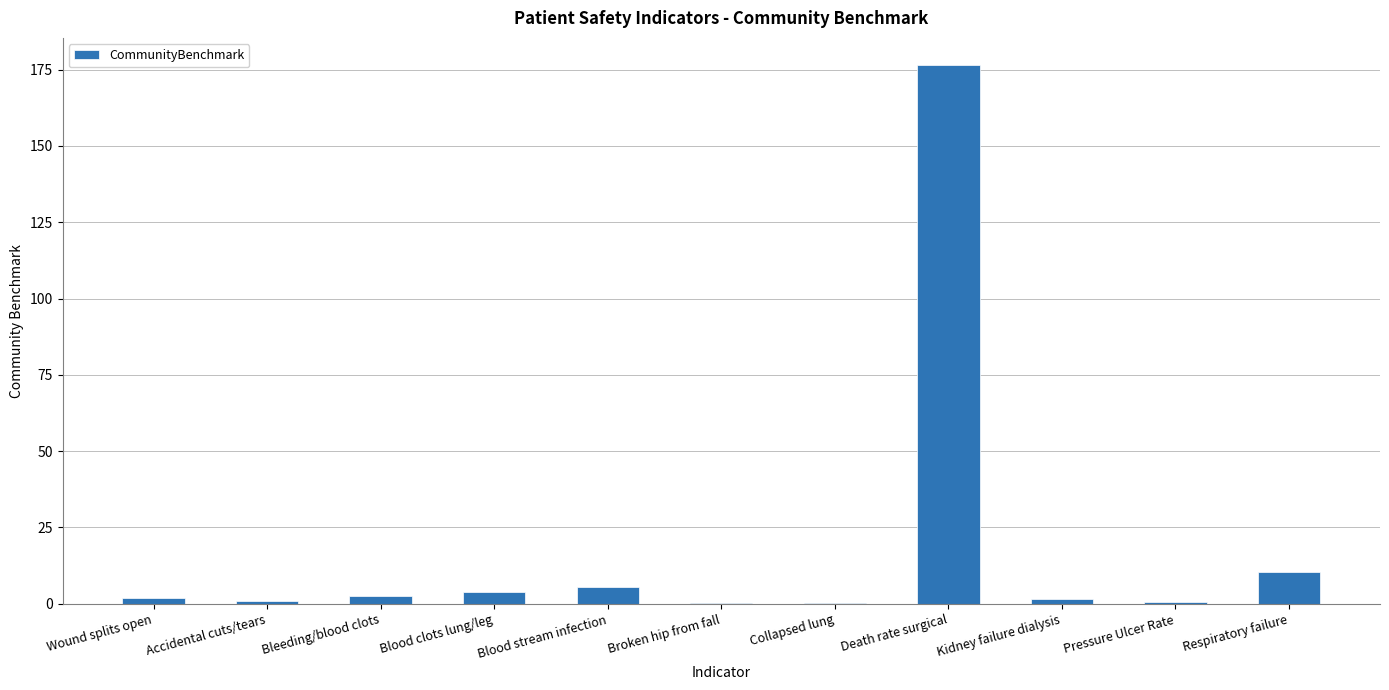

Read the value at Blood clots lung/leg.

3.9